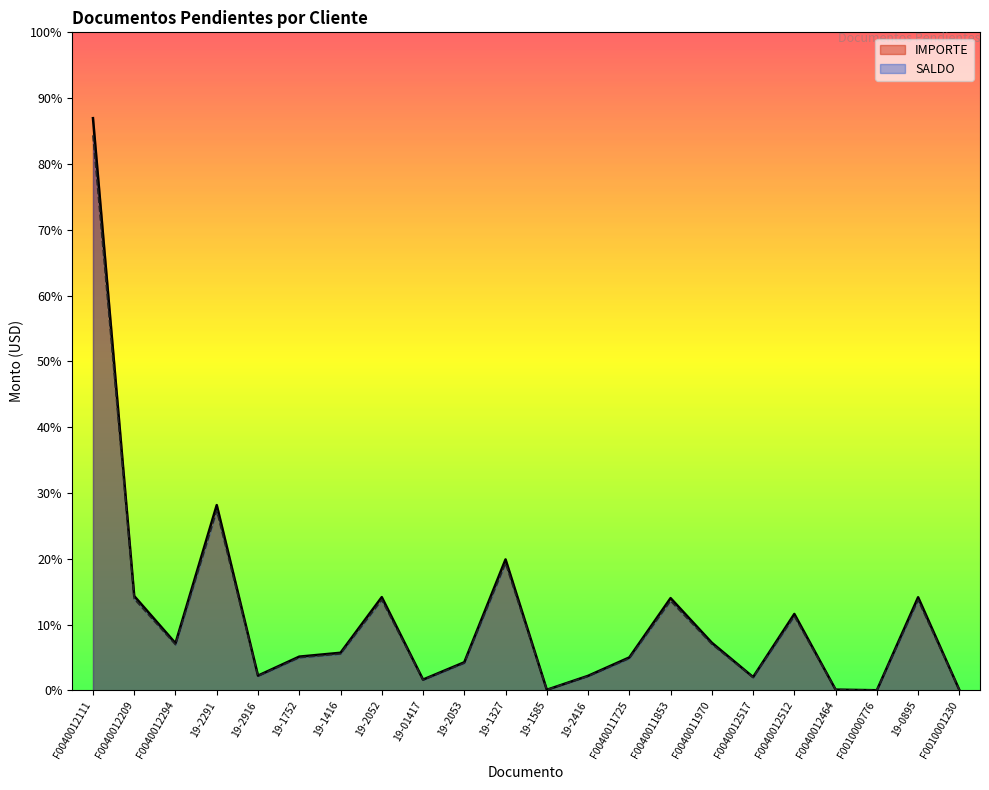

True or false: IMPORTE and SALDO intersect in this chart.

False